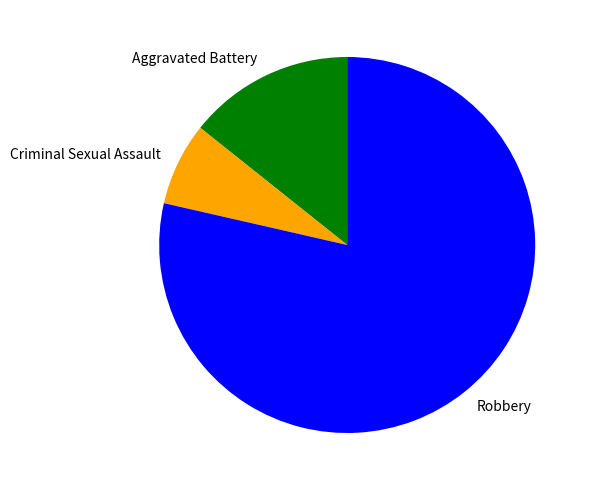

Do Criminal Sexual Assault and Aggravated Battery together represent more than half of the pie?

No